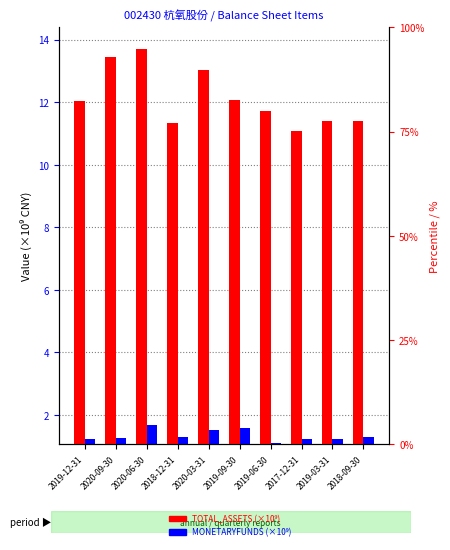

What is the value of the TOTAL_ASSETS (×10⁹) bar at the 10th from the left?

11.4